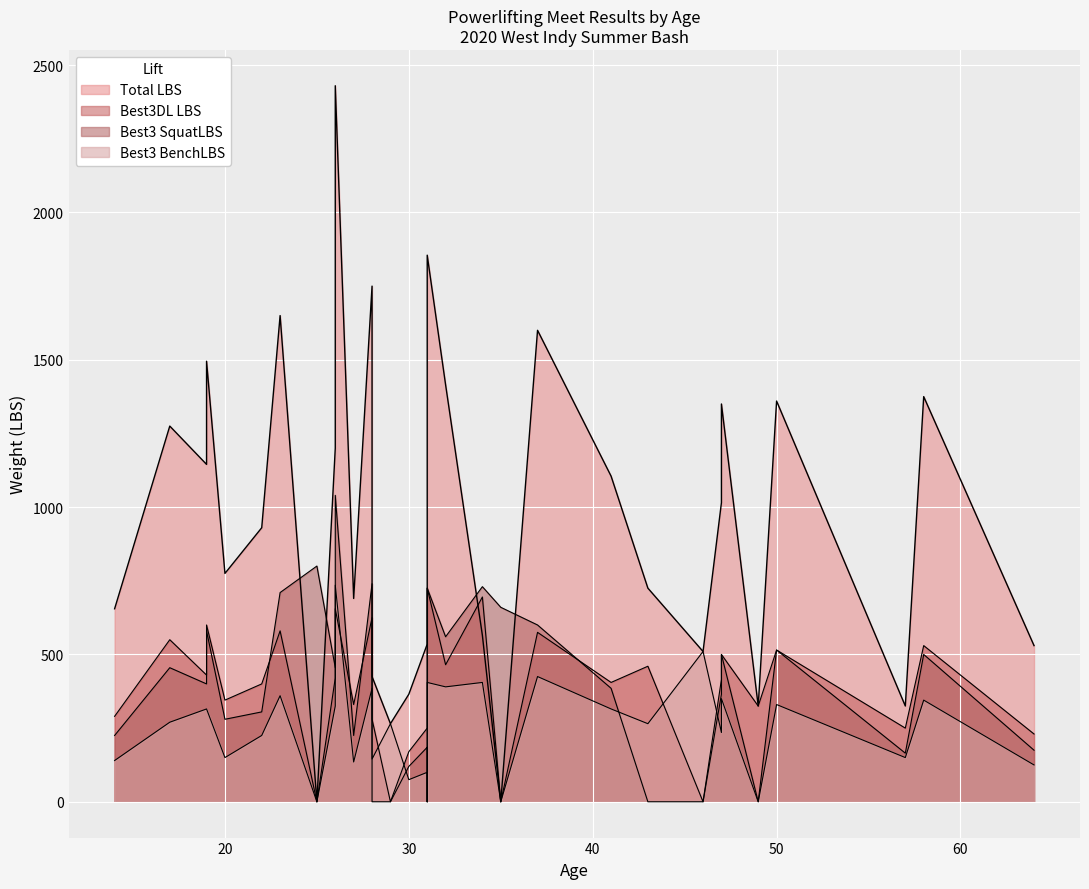

At which label is Best3 BenchLBS closest to 367?

23